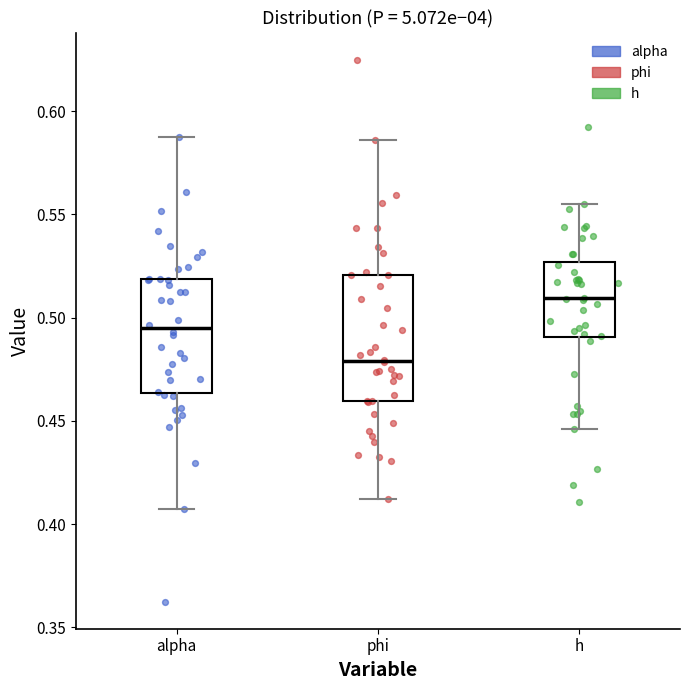

Which box is the tallest, from its lower edge to its upper edge?

phi